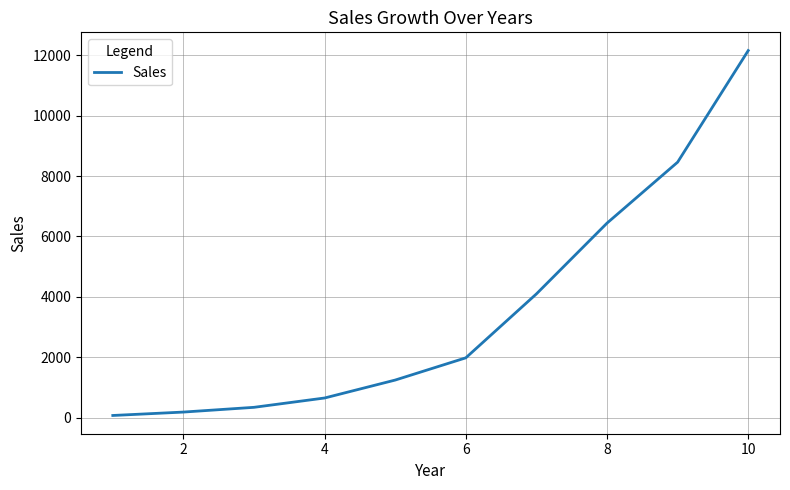

What is the maximum value shown in the chart?

12154